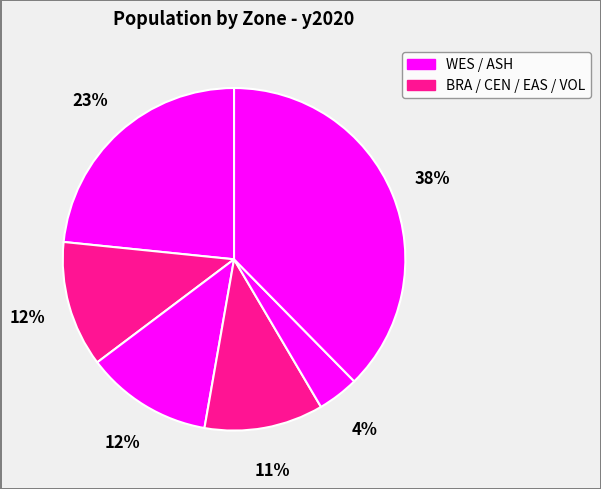

How many segments does this pie chart have?

6